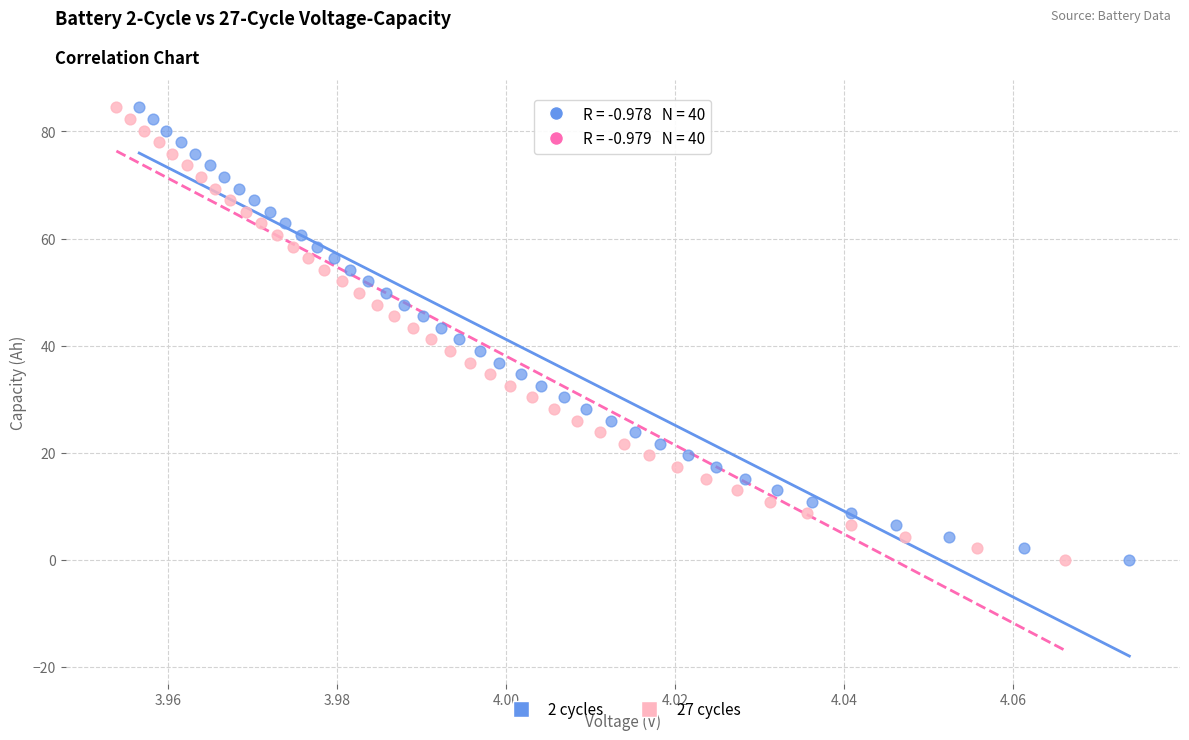

Which series has the largest Y range (max minus min)?

27 cycles